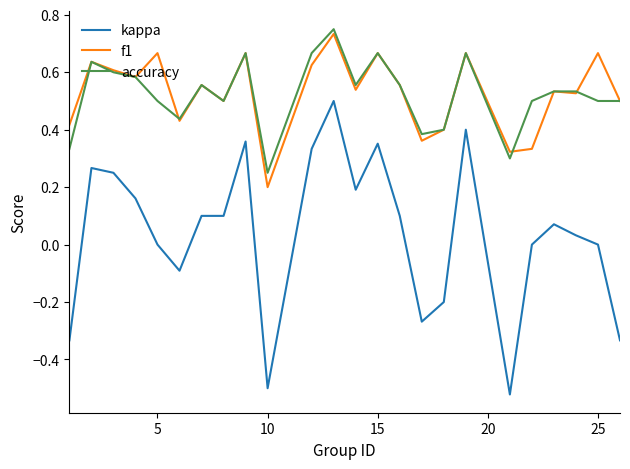

How many distinct data groups are displayed?

3